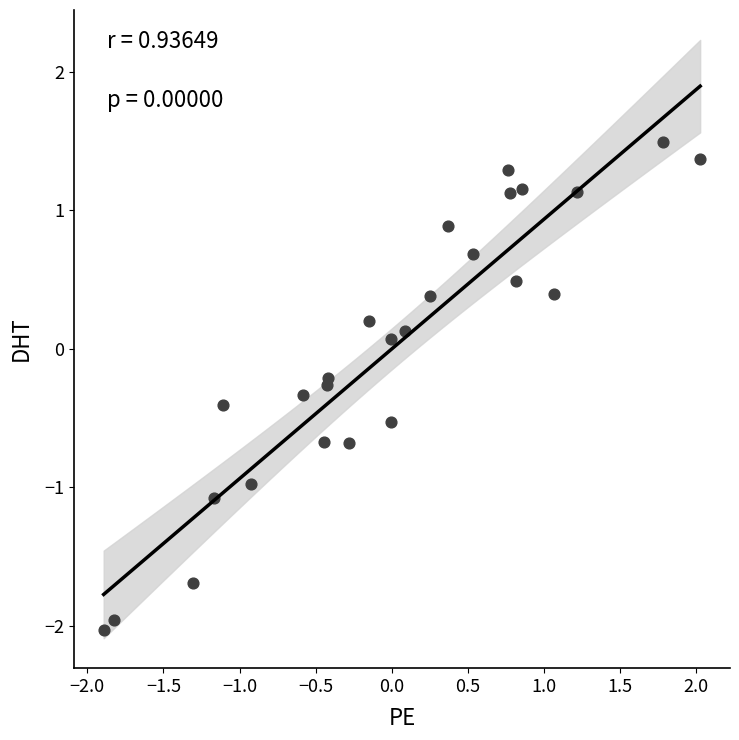

What is the range of X values (max minus min)?

3.9